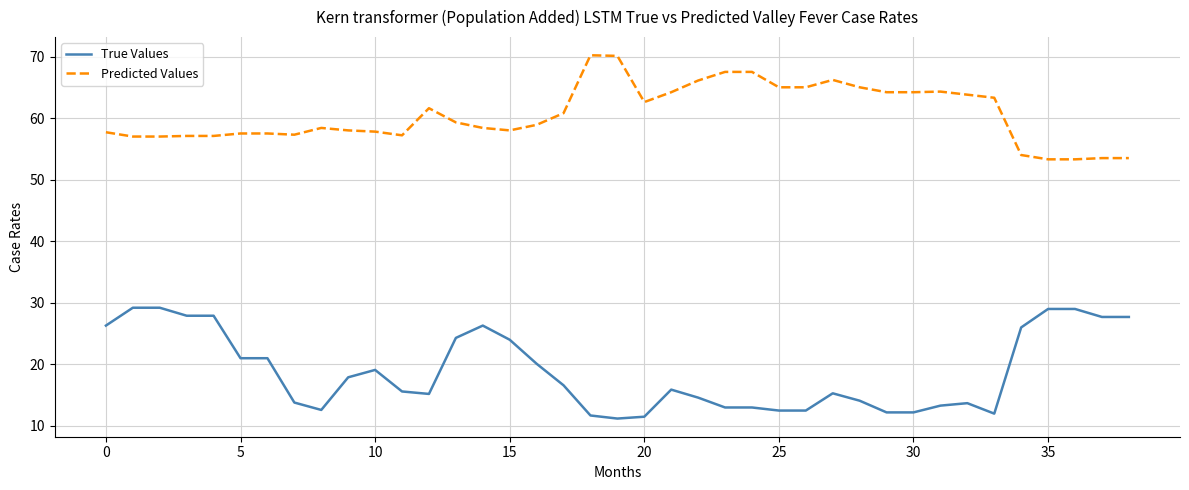

What is the greatest value displayed?

70.2